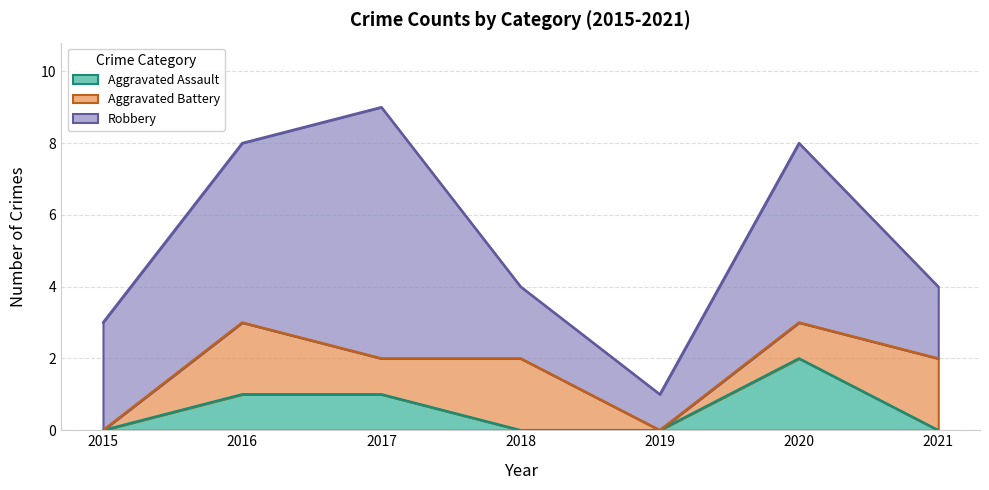

Which series has the largest total across all categories?

Robbery